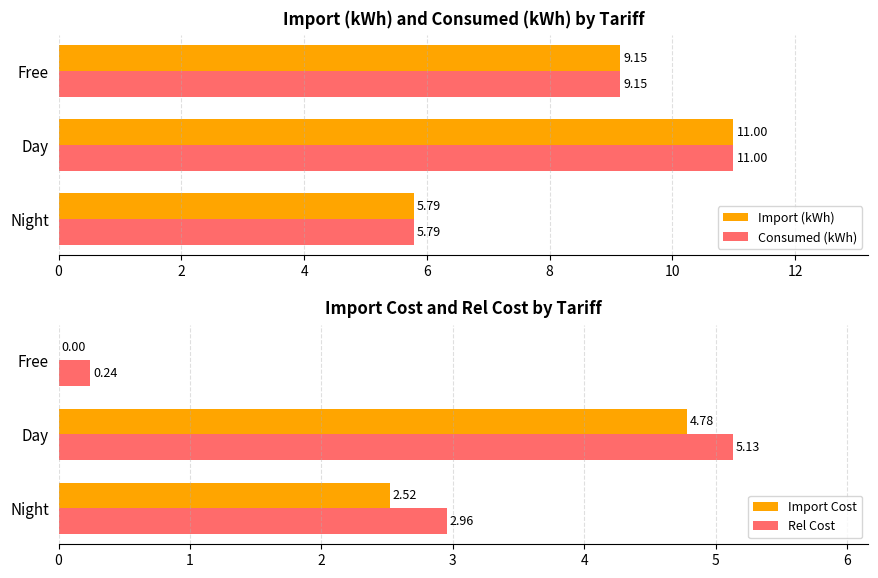

What is the difference between the maximum and minimum values in the Import (kWh) series?

5.2